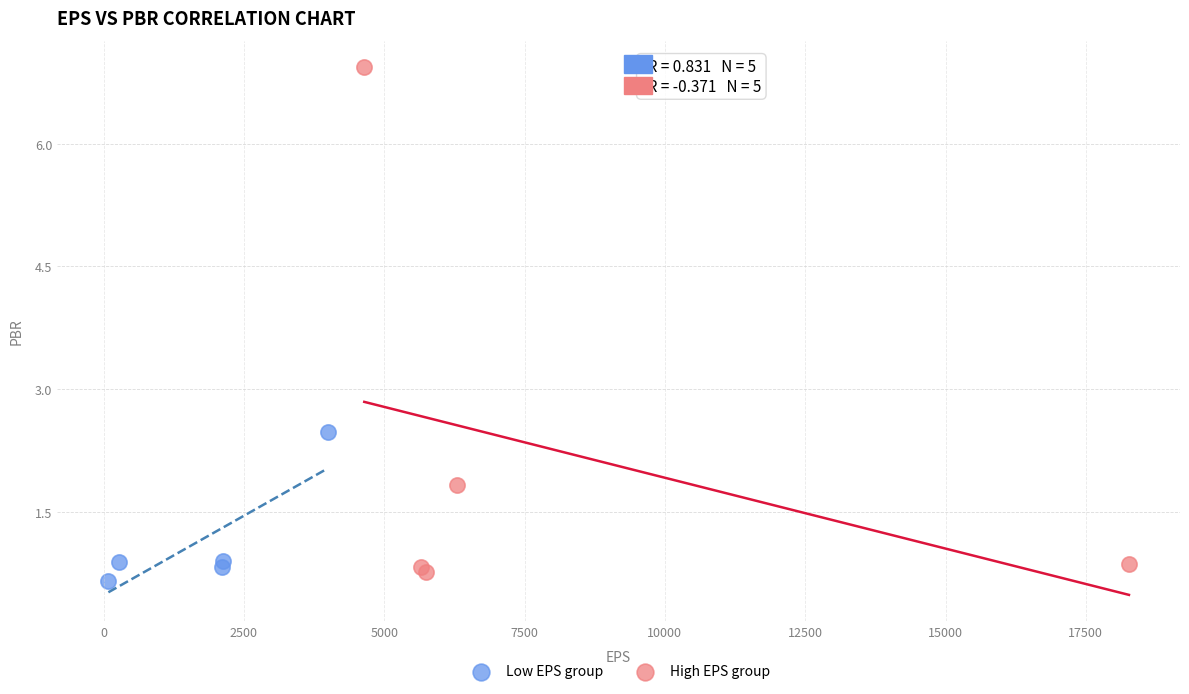

What are all the series names shown in the legend?

Low EPS group, High EPS group